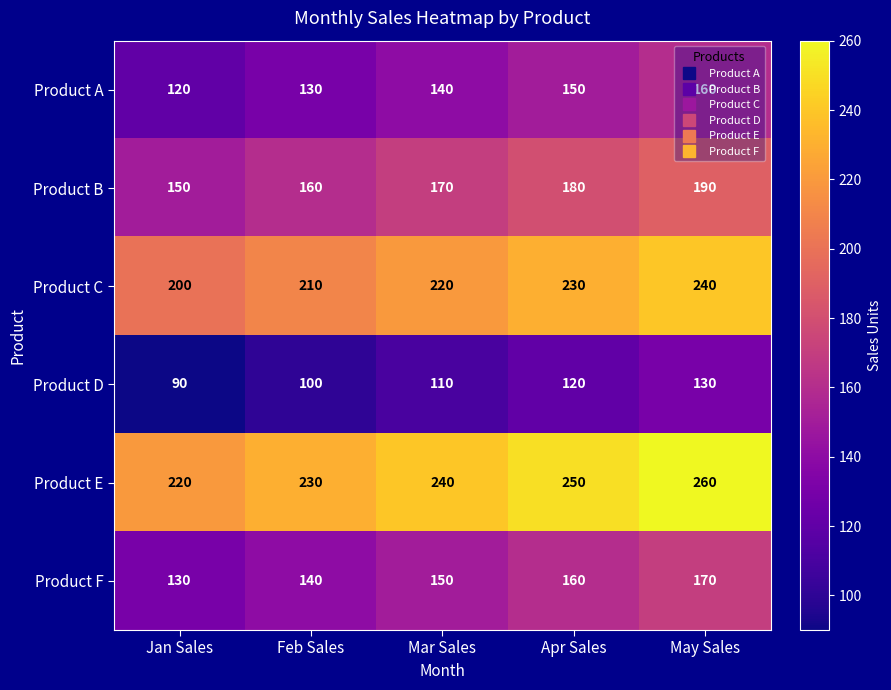

True or false: Product C has a value of 210 at Feb Sales.

True